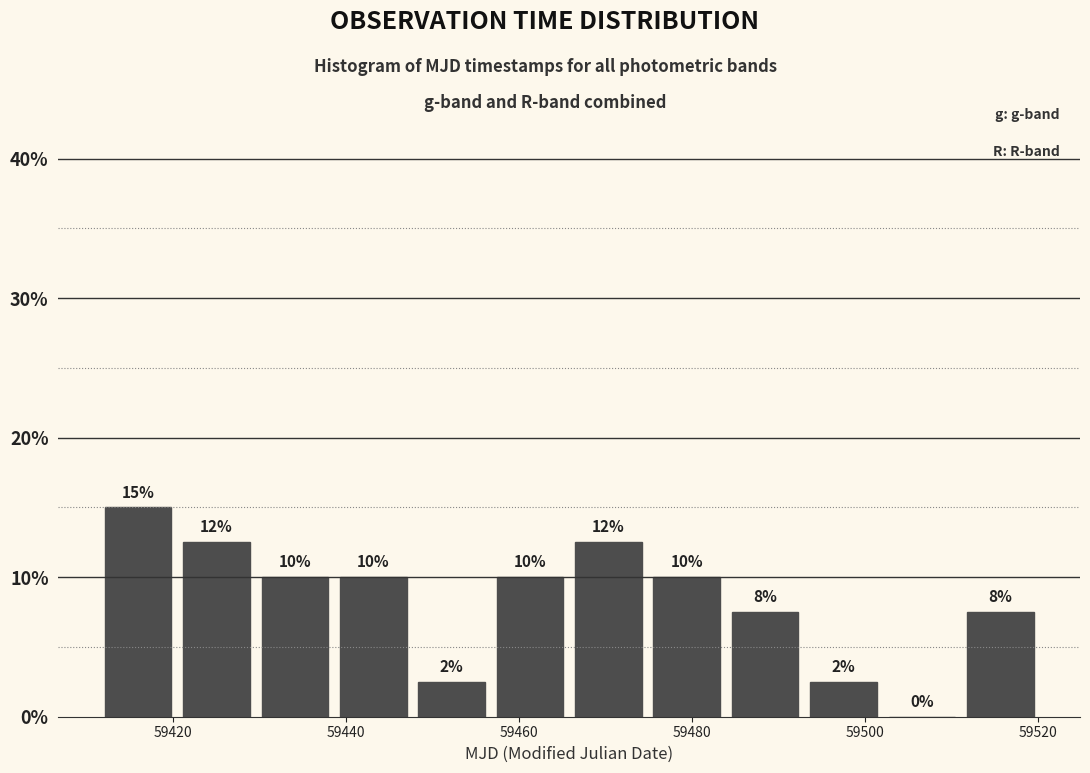

Over which range of the x-axis is the bar tallest?

59412 to 59420